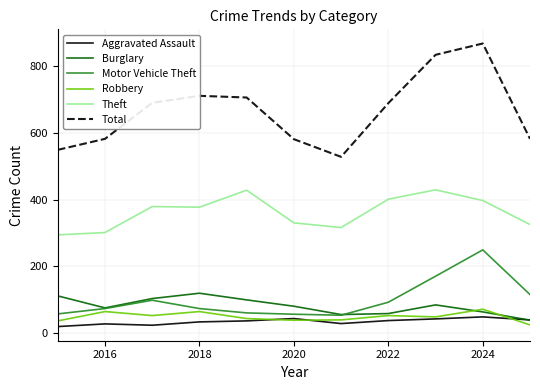

Which series has the largest total across all categories?

Total